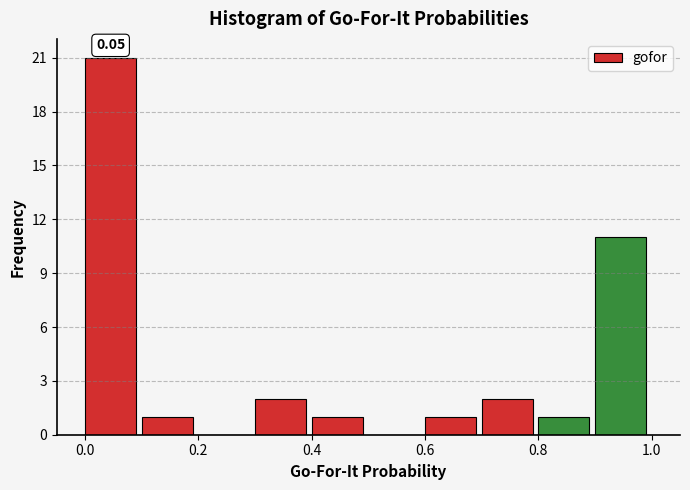

Over which range of the x-axis is the bar tallest?

0.0 to 0.1